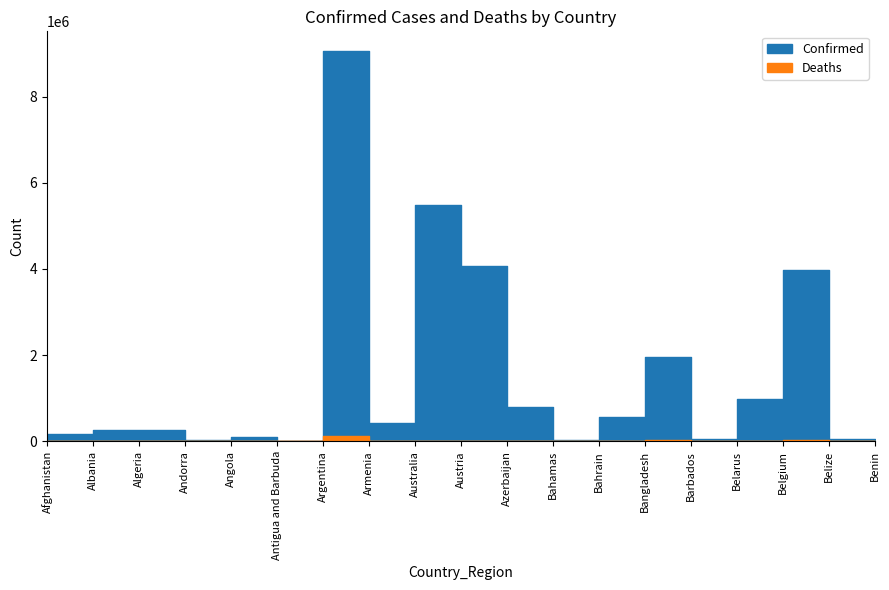

Reading right to left, list all the values displayed in this chart.

Confirmed: 26952	57385	3972963	974961	65096	1952412	564176	33411	792391	4064839	5494804	422784	9060923	7539	99287	40709	265746	274535	178513
Deaths: 163	676	31165	6908	386	29126	1474	789	9706	16439	6842	8622	128344	135	1900	153	6874	3496	7680